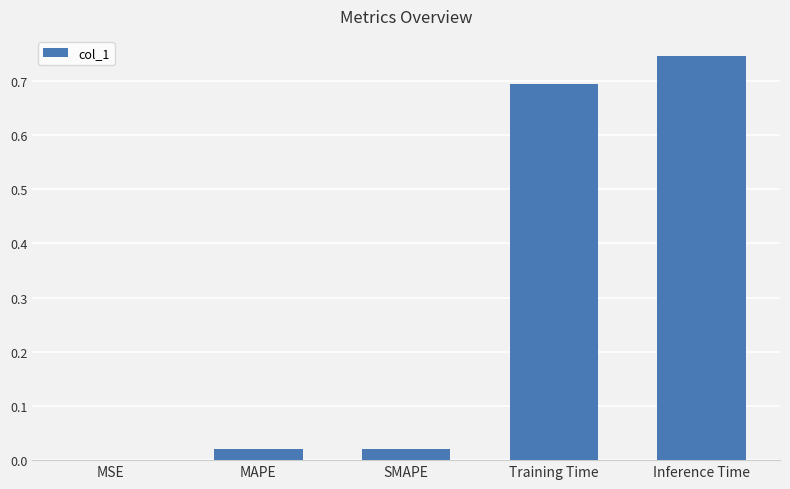

Are the bars grouped side by side (vs. stacked)?

No